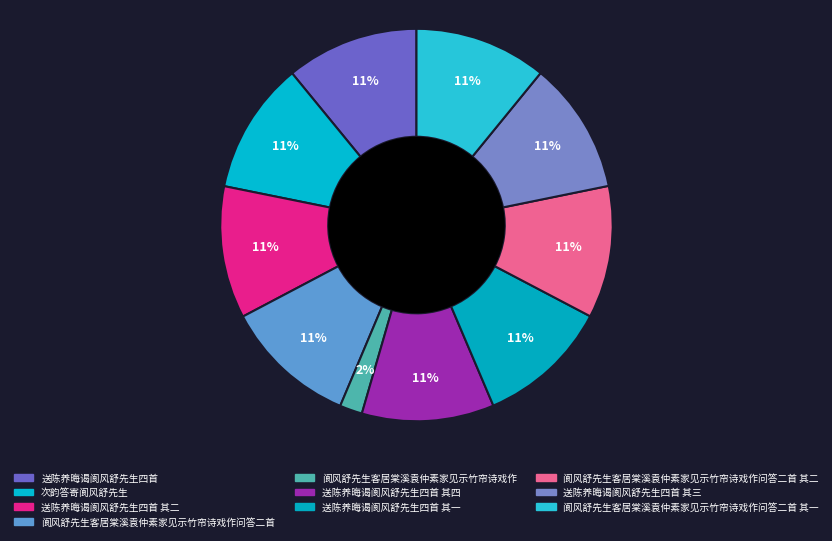

What portion of the pie excludes 次韵答寄阆风舒先生?

89.1%